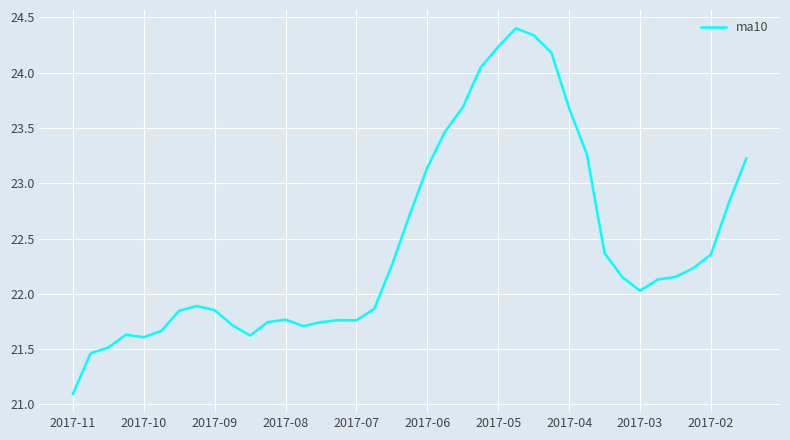

Is this an area chart (filled region under the line)?

No